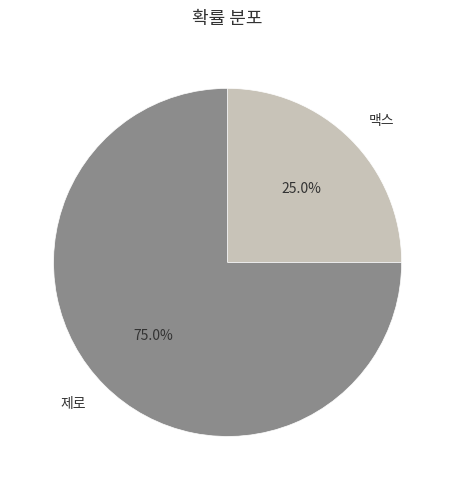

Which has a higher value, 제로 or 맥스?

제로